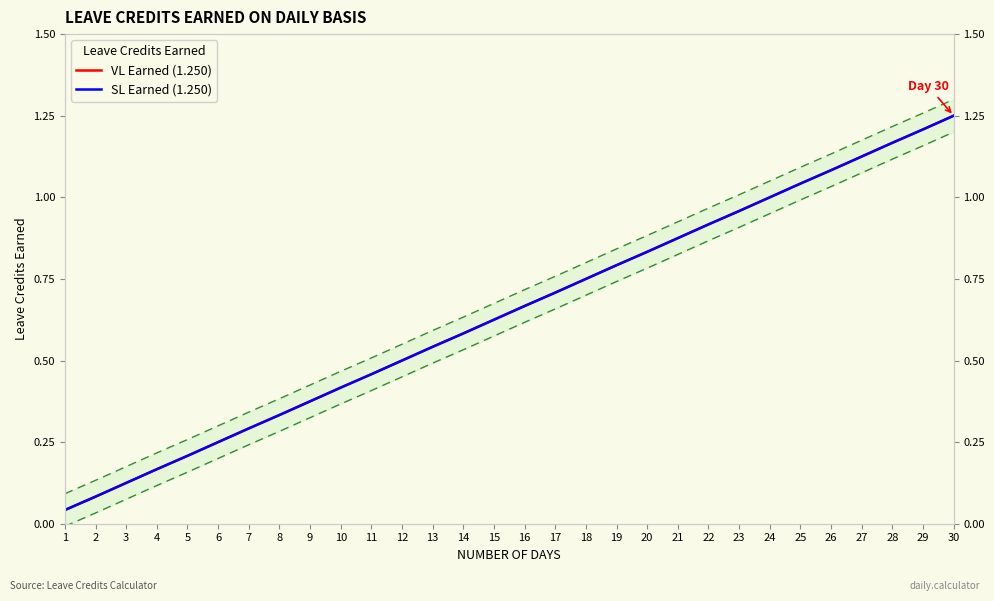

Which series changed the most between 1 and 16?

VL Earned (1.250)